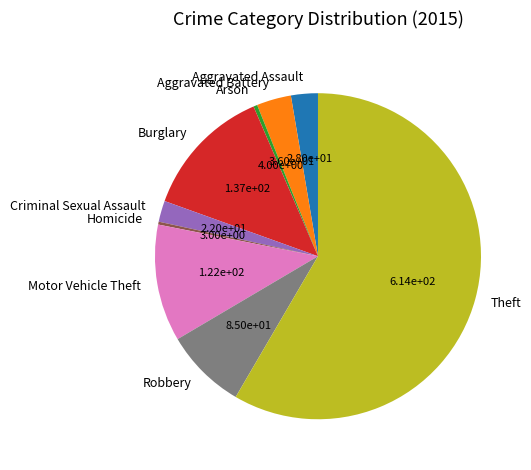

Is the sum of Criminal Sexual Assault and Burglary greater than half?

No